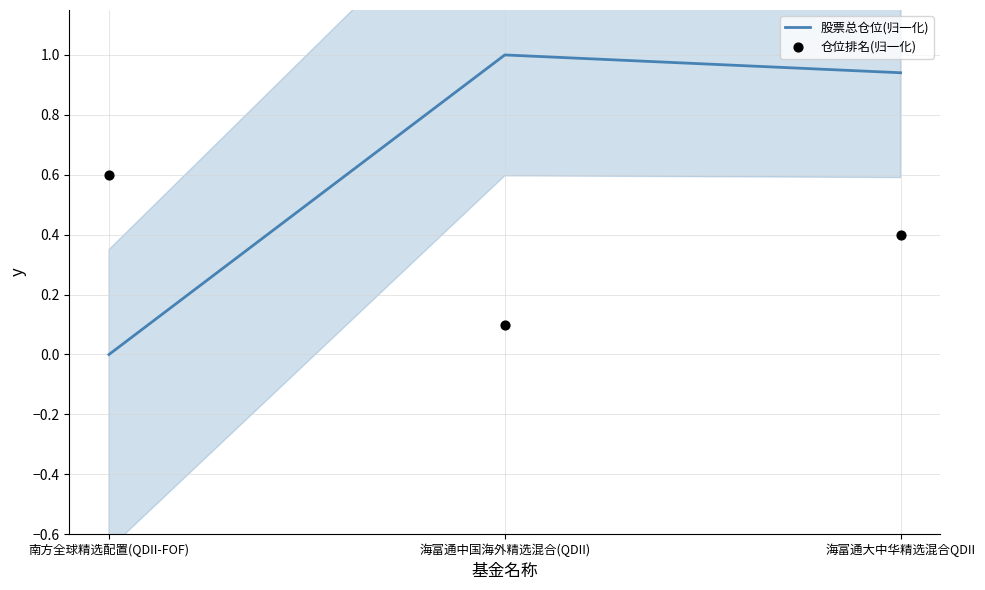

Which series has the largest Y range (max minus min)?

股票总仓位(归一化)